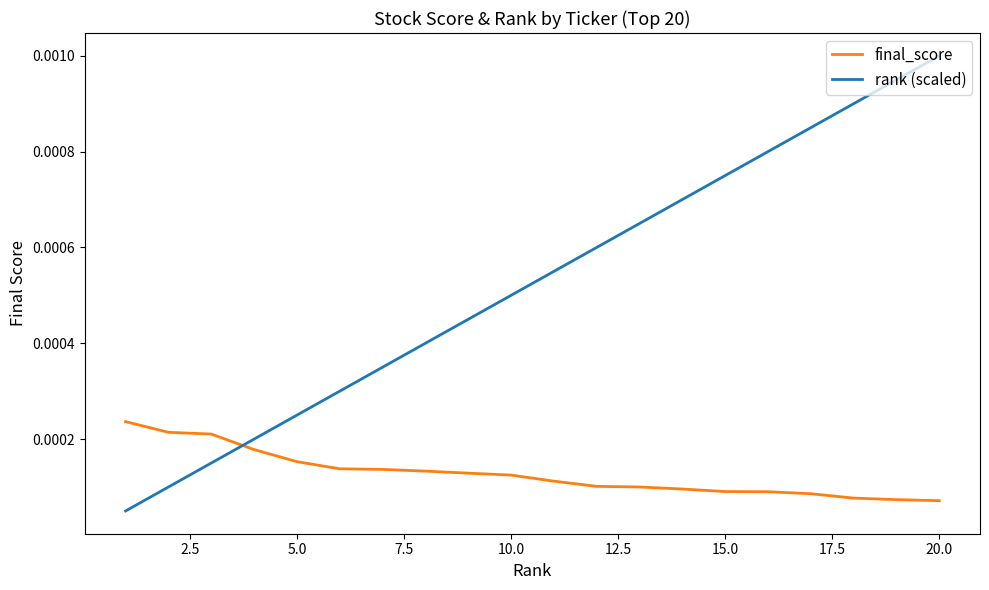

How many categories are shown in the chart?

20